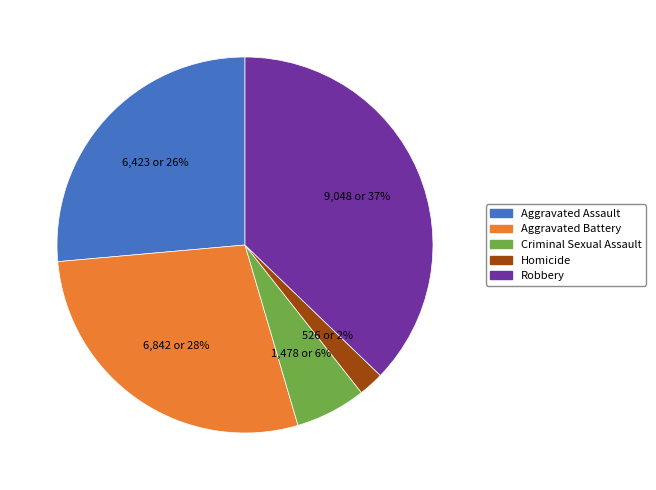

Count the number of slices in the pie.

5